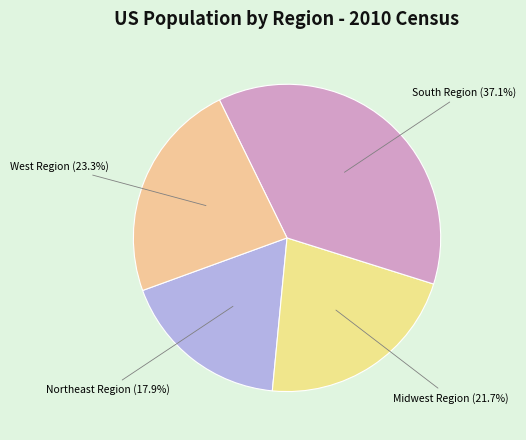

Count the number of slices in the pie.

4